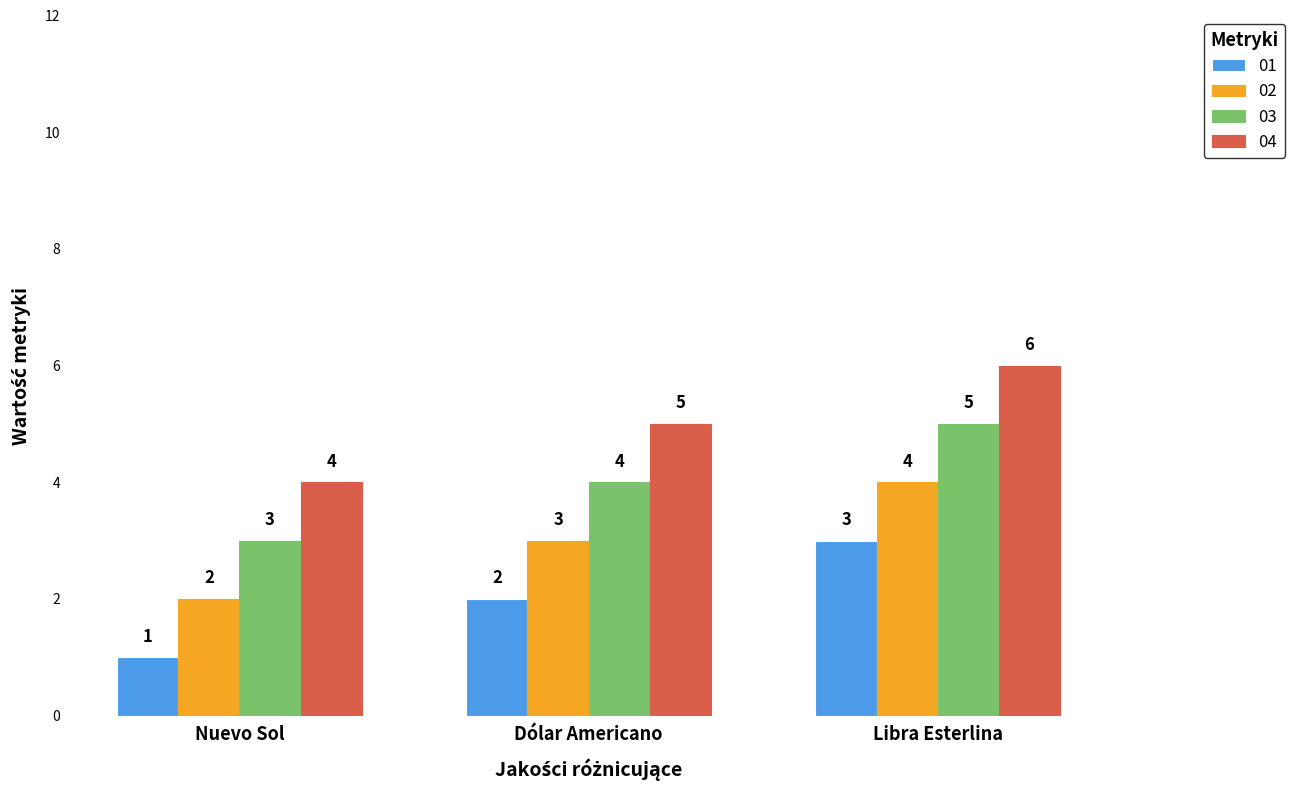

Which category has the highest value in the 01 series?

Libra Esterlina